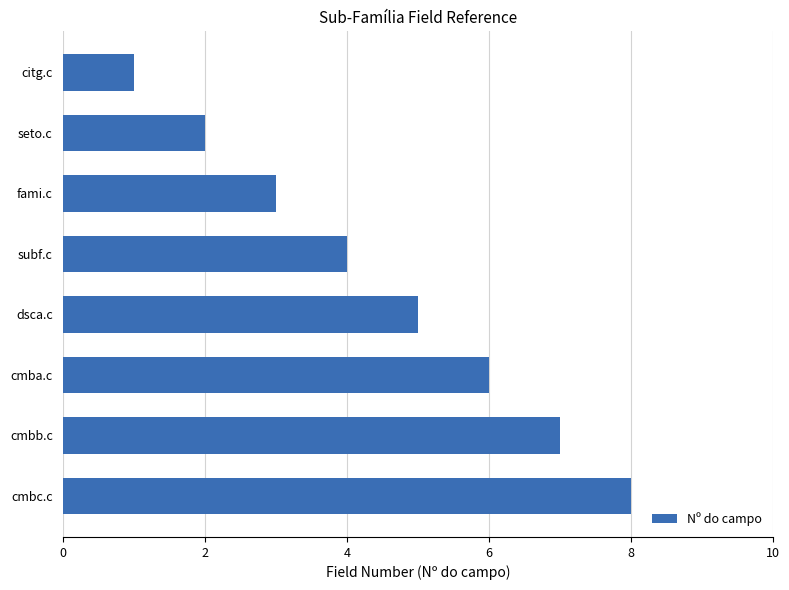

Rank the categories by value from lowest to highest.

citg.c, seto.c, fami.c, subf.c, dsca.c, cmba.c, cmbb.c, cmbc.c